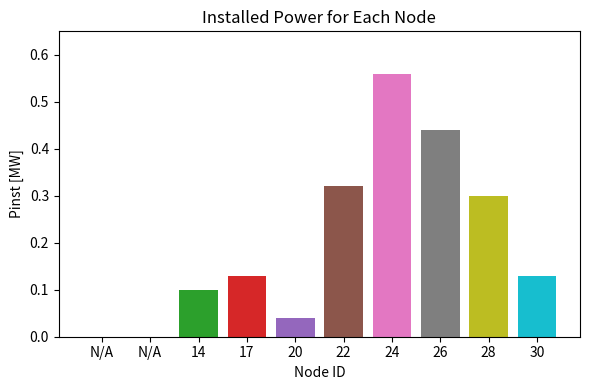

What is the average value?

0.2